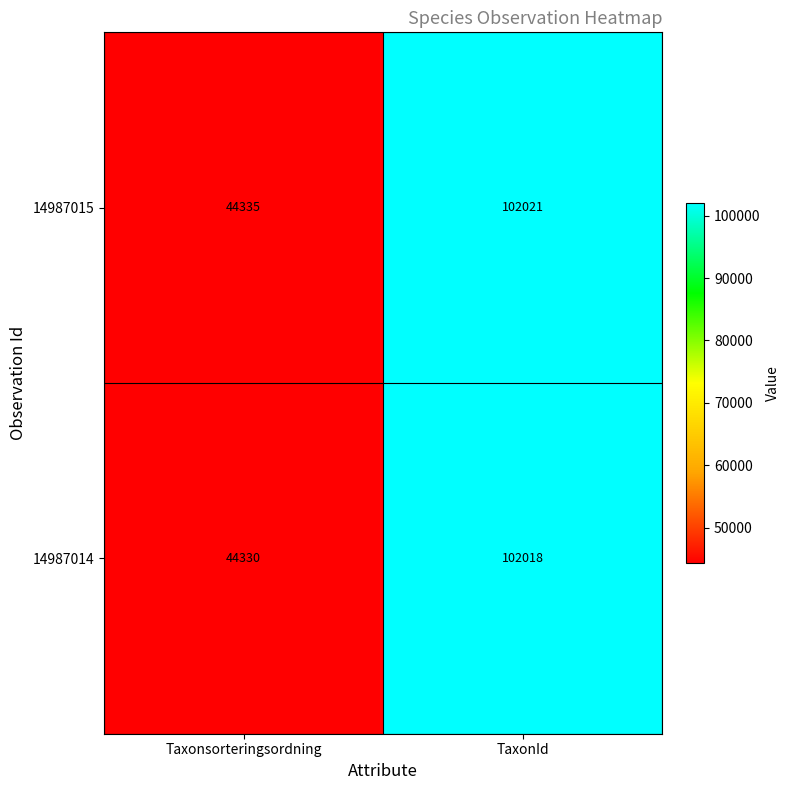

What is the average value of the 14987014 series?

73174